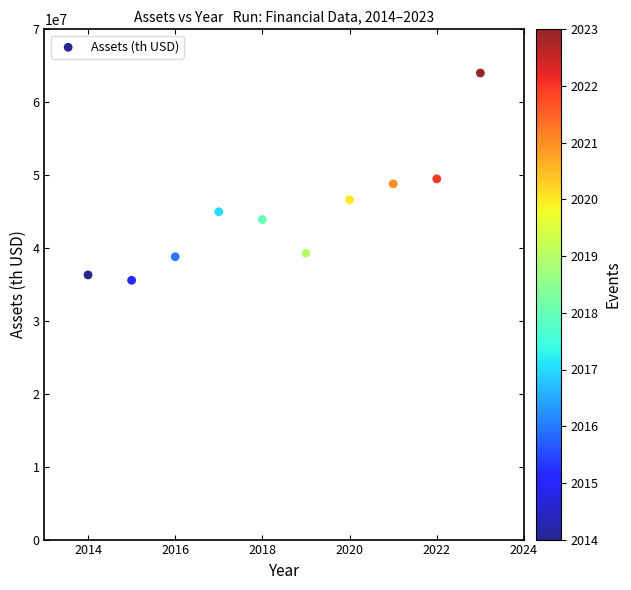

What is the average X value?

2018